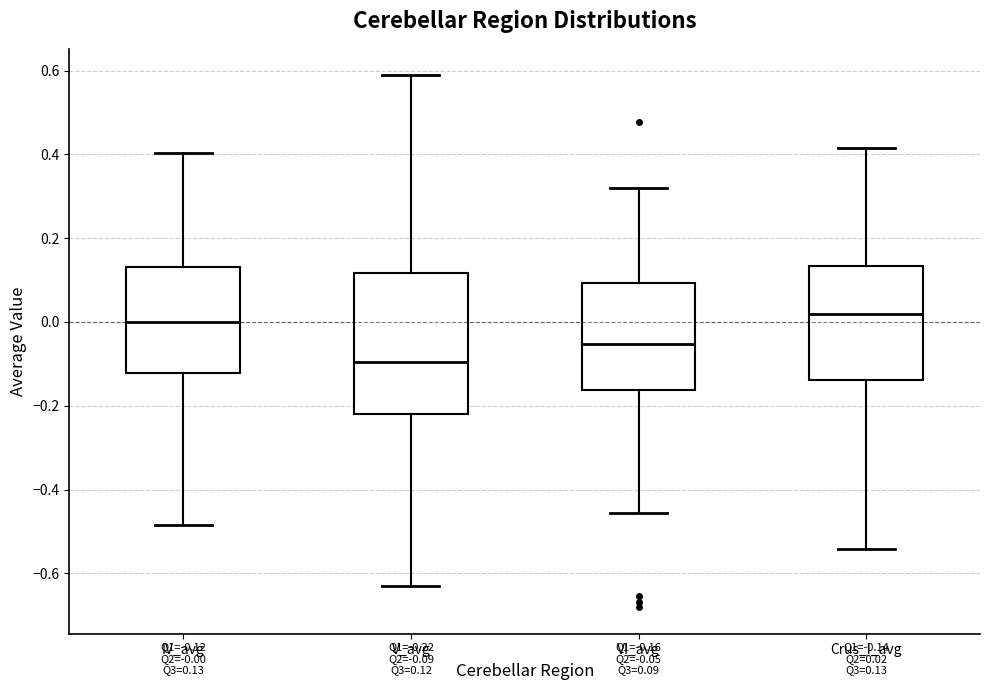

Which box is the tallest, from its lower edge to its upper edge?

V_avg